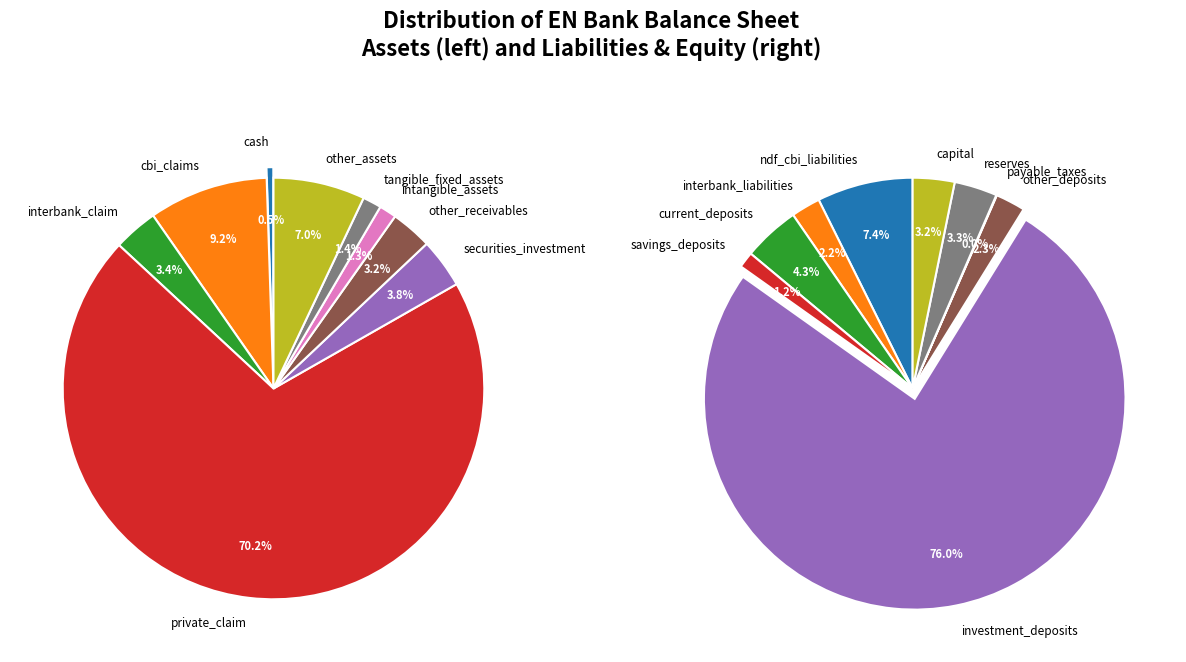

What percentage is NOT represented by private_claim?

29.8%